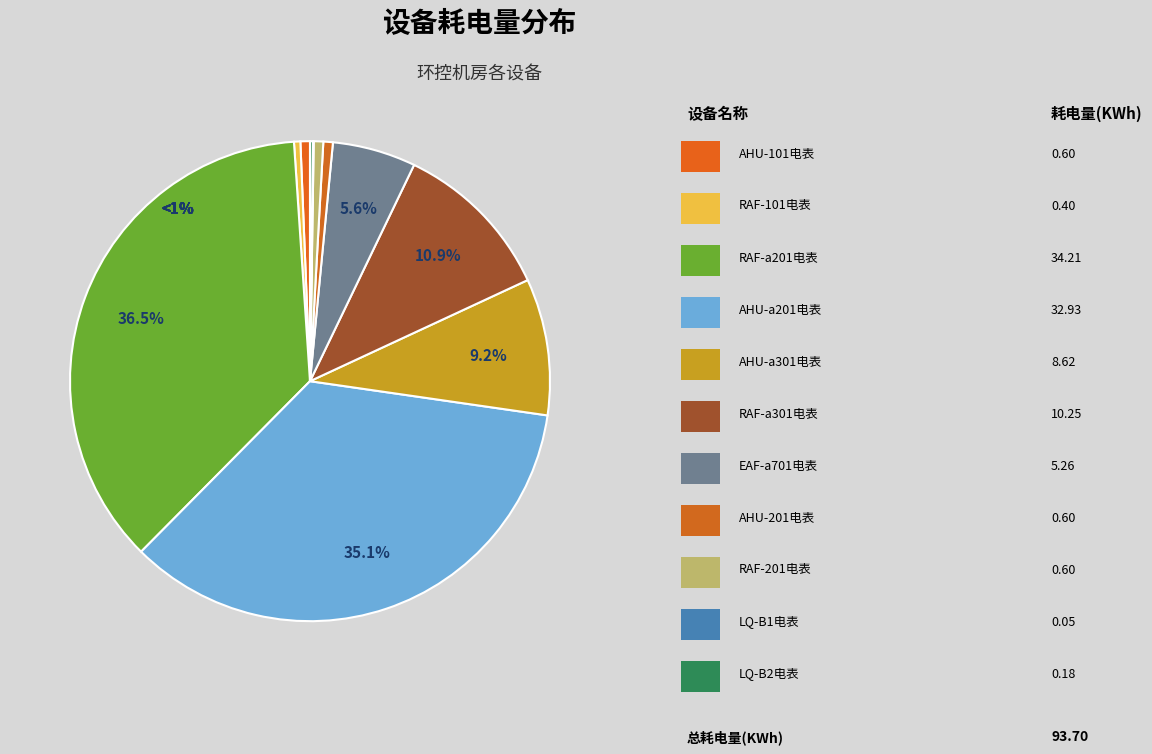

Is there a majority slice in this chart?

No